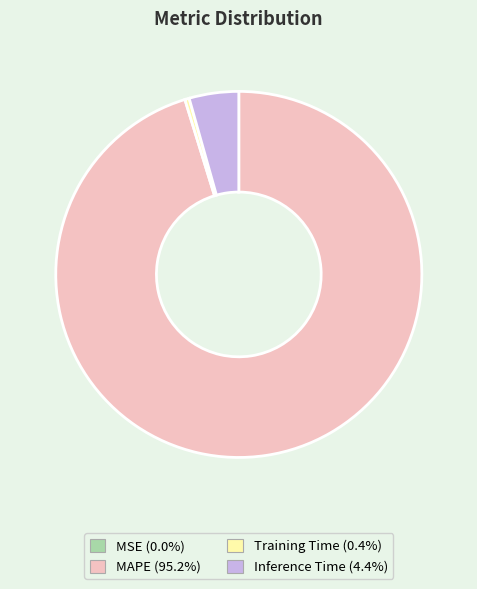

Do Training Time and MAPE together represent more than half of the pie?

Yes